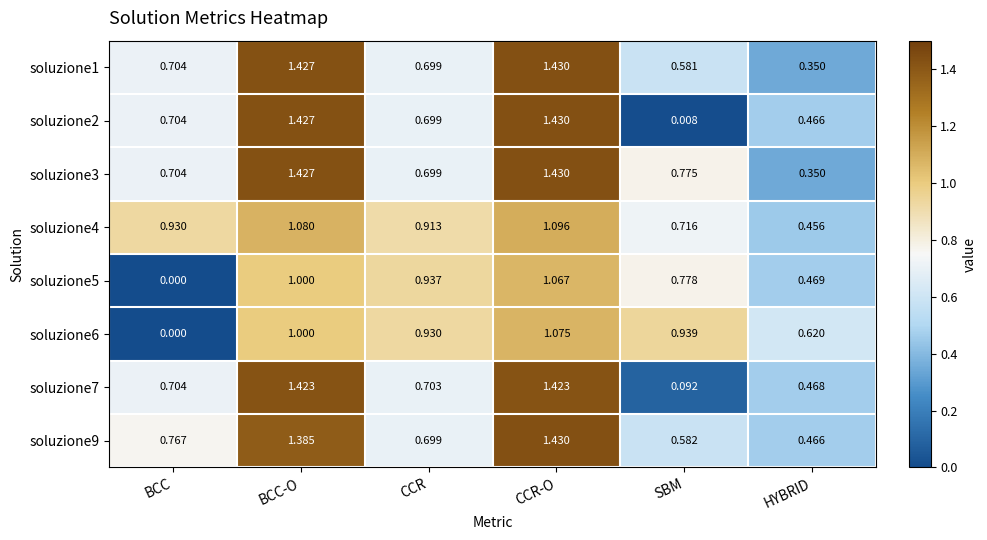

Is the value of soluzione3 at CCR-O greater than the value of soluzione1 at BCC-O?

Yes